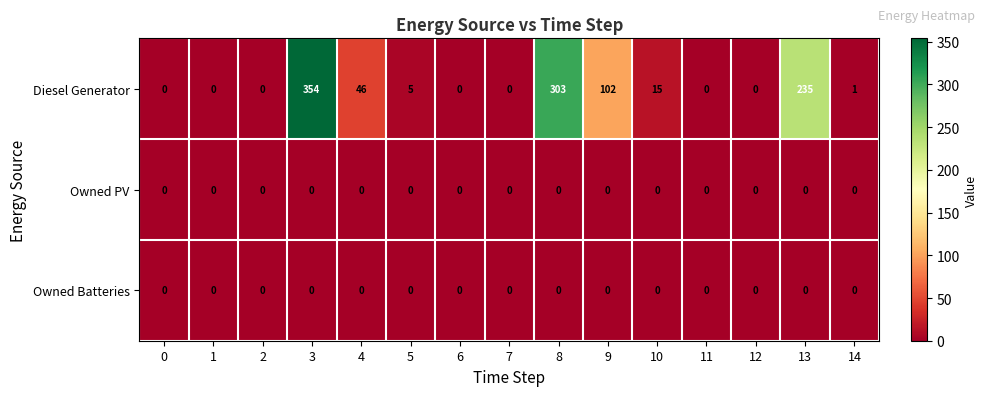

Which series changed the most between 4 and 14?

Diesel Generator